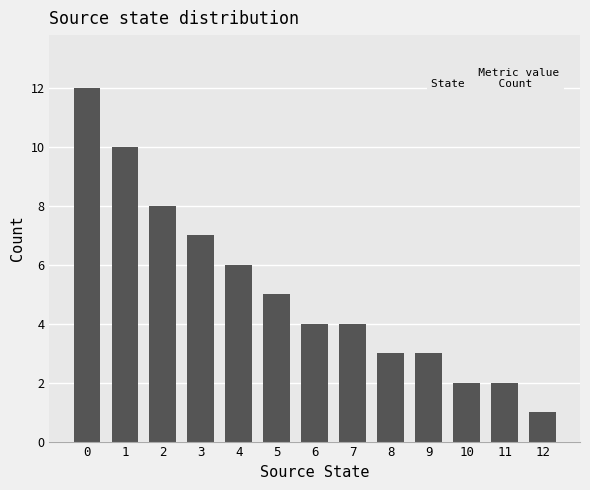

True or false: the data shows 5 at 8.

False